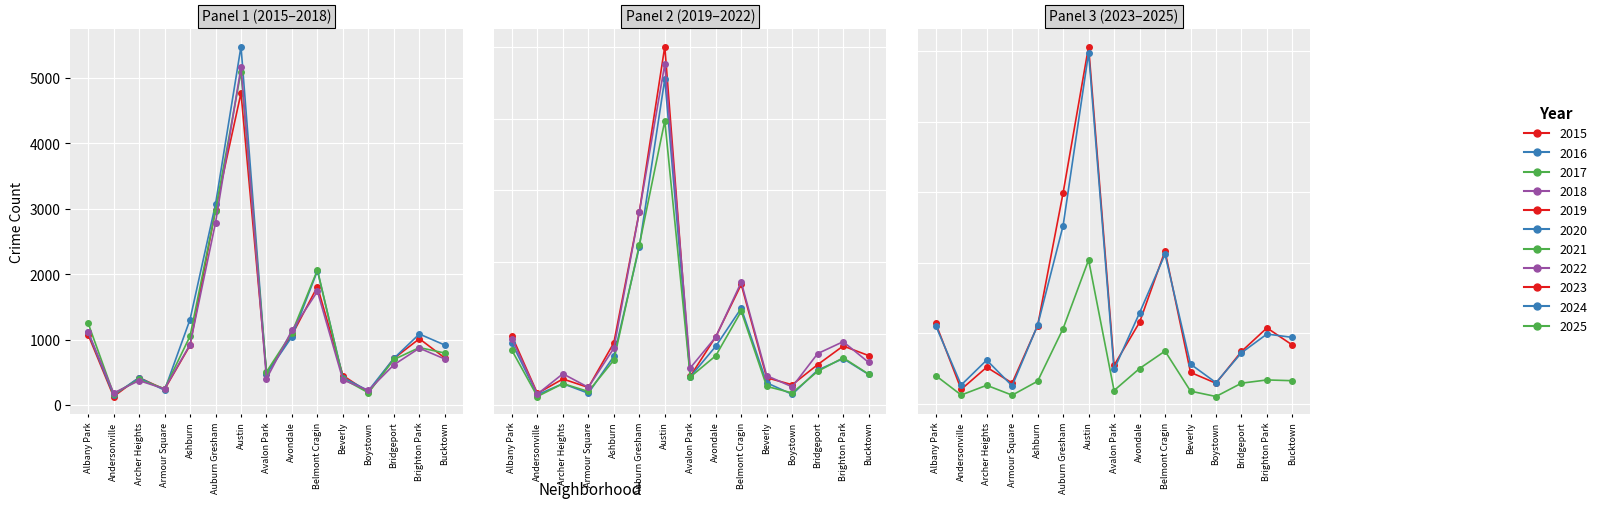

Between Andersonville and Bucktown, which series saw the biggest shift?

2024